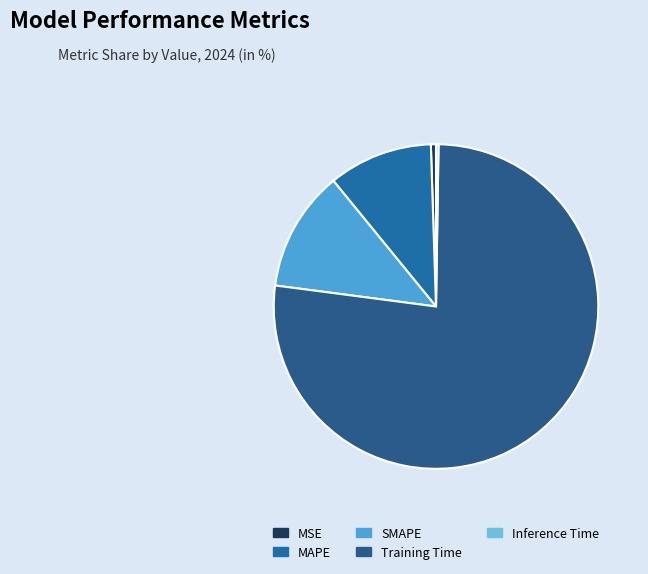

To the nearest percent, what is the difference between the SMAPE and Training Time slice percentages?

65%